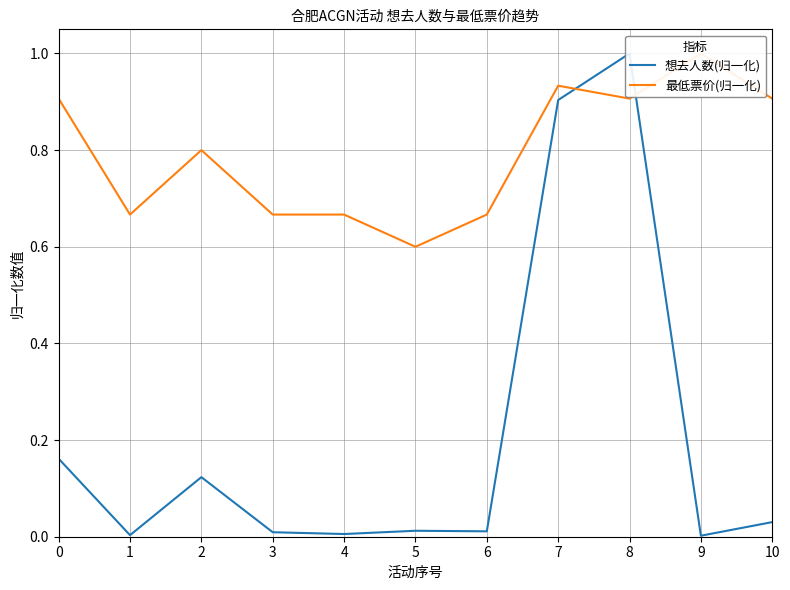

What is the value of the 最低票价(归一化) point at the 7th from the left?

0.7